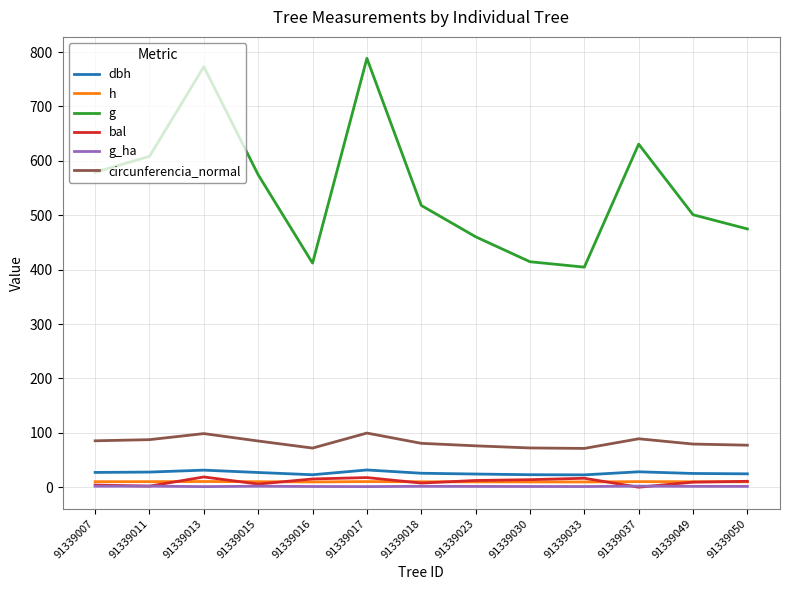

How many lines are shown in the chart?

6